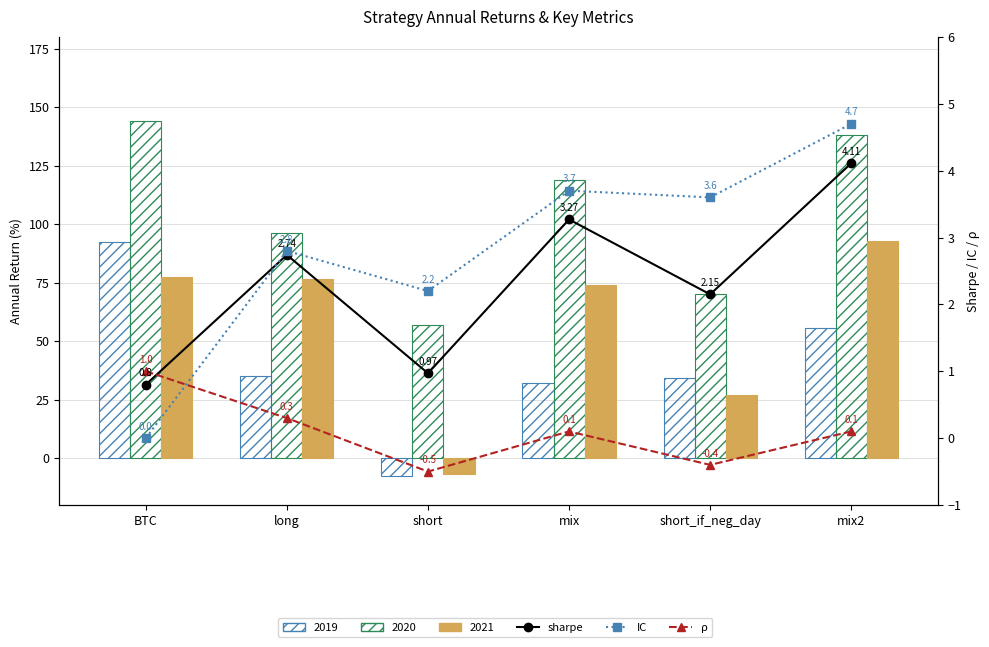

What is the label of the 2nd bar from the right?

short_if_neg_day